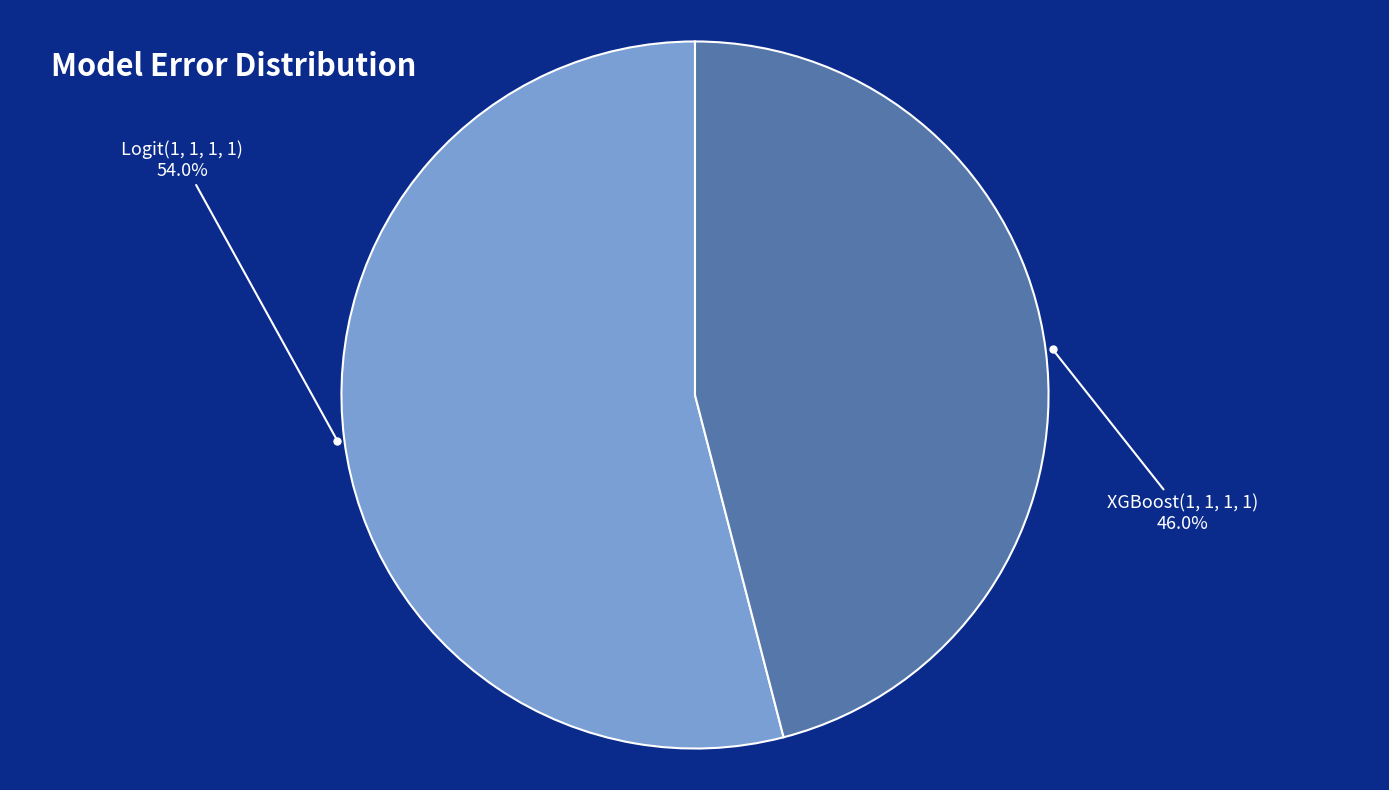

To the nearest percent, what percentage of the pie is XGBoost(1, 1, 1, 1)?

46%